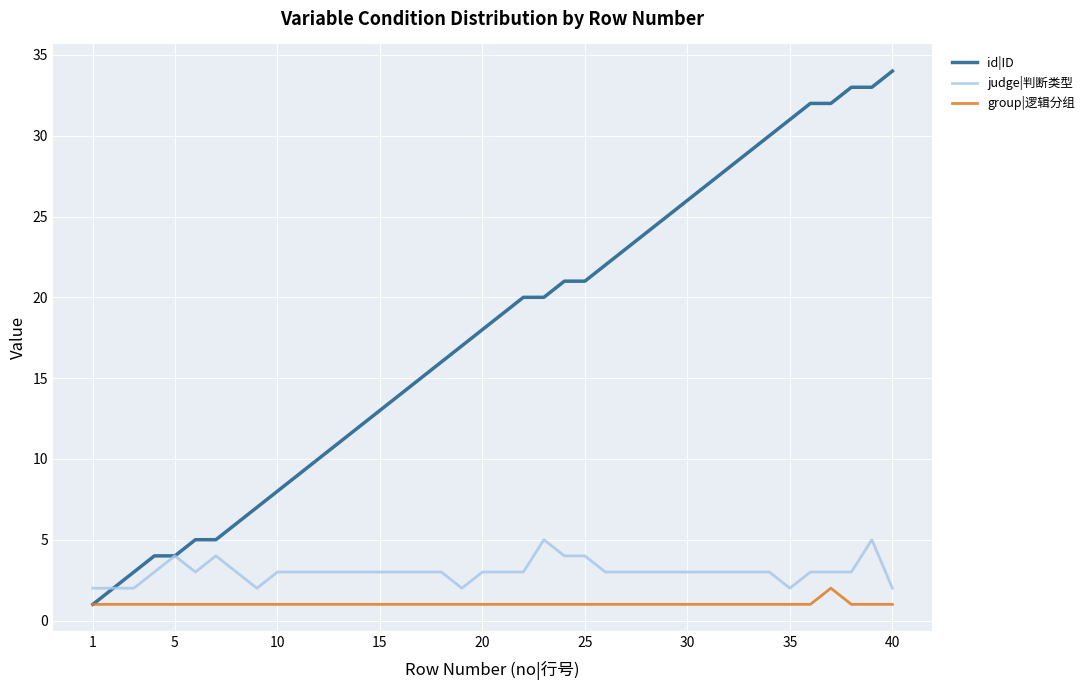

Which series has the widest spread of values?

id|ID